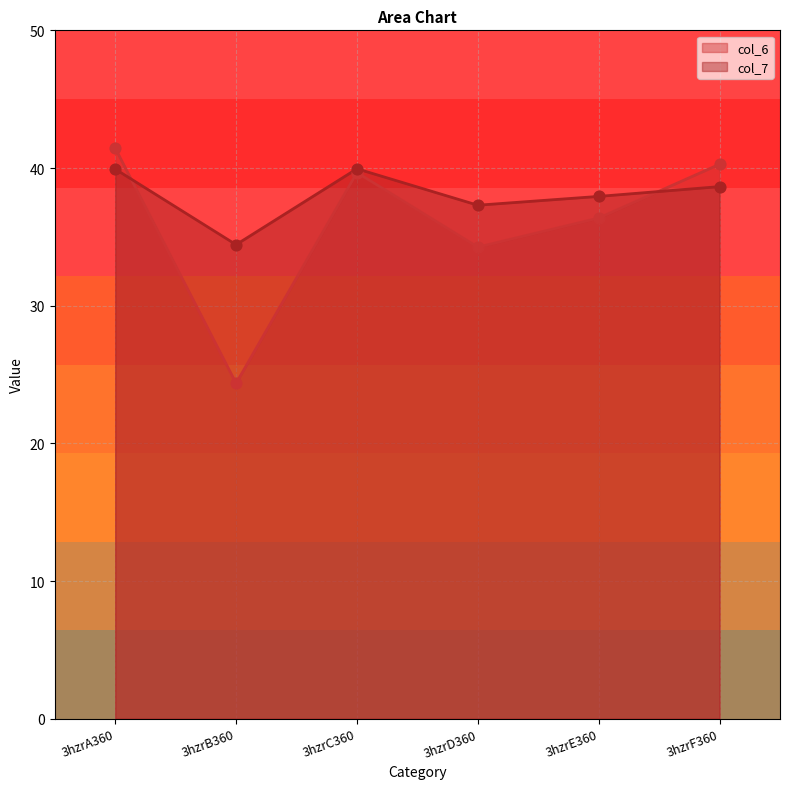

Which series contains the lowest Y value?

col_6